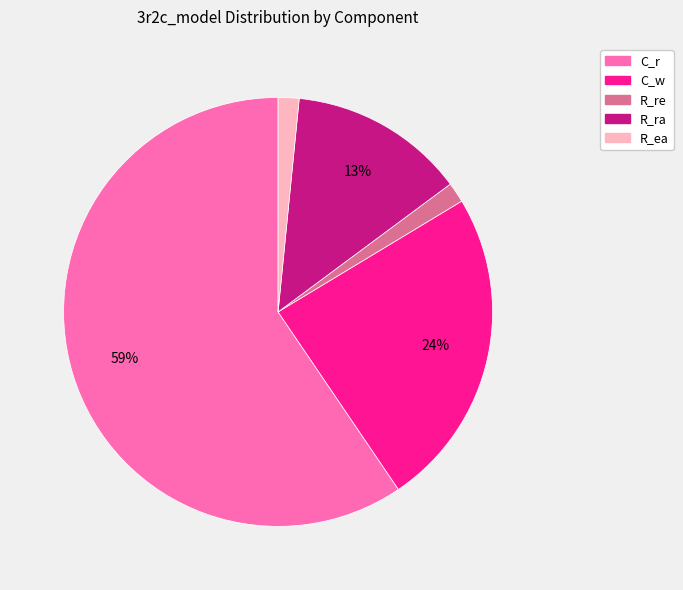

What percentage is the R_ea slice, to the nearest percent?

2%